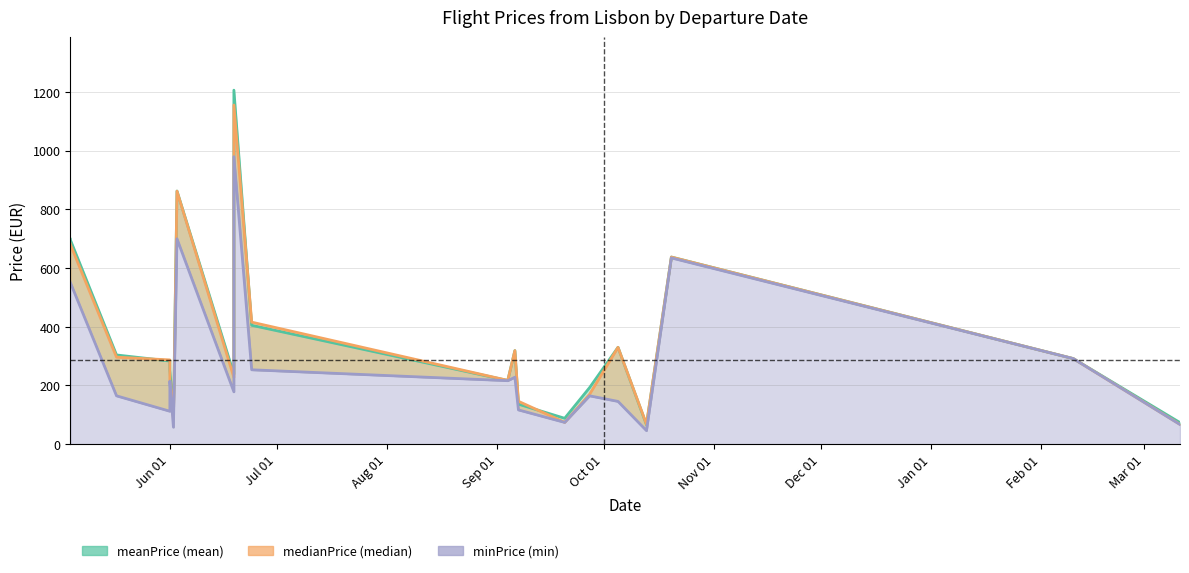

How many lines are shown in the chart?

3